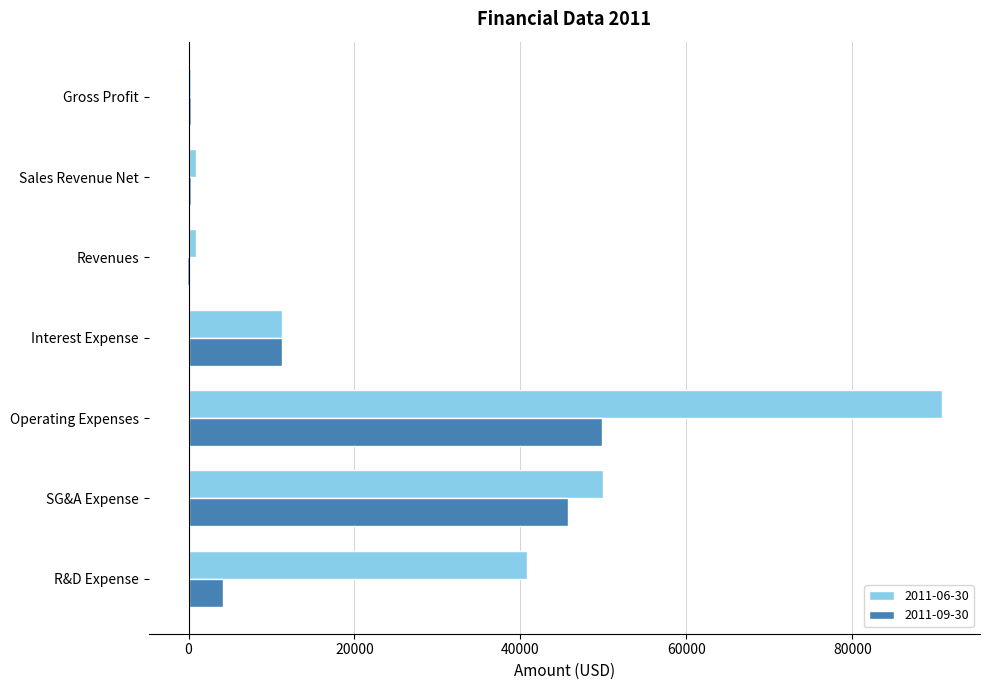

True or false: 2011-09-30 has a value of 72916 at Operating Expenses.

False